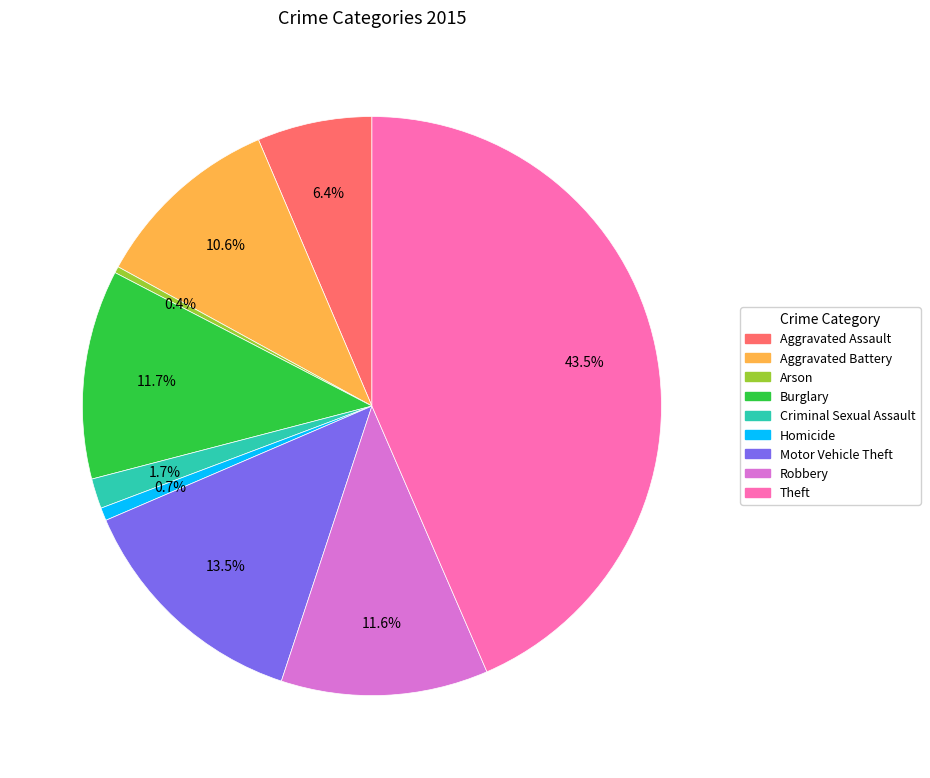

What percentage do Motor Vehicle Theft and Aggravated Assault together represent?

19.9%